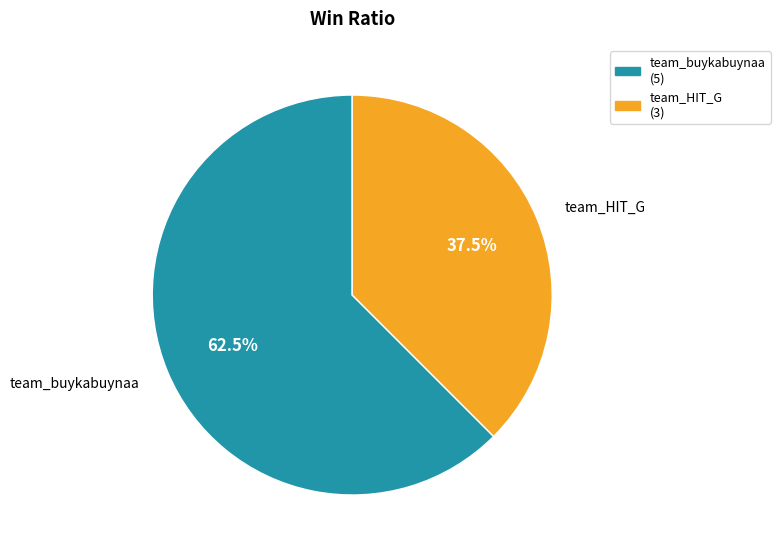

What percentage is NOT represented by team_HIT_G?

62.5%